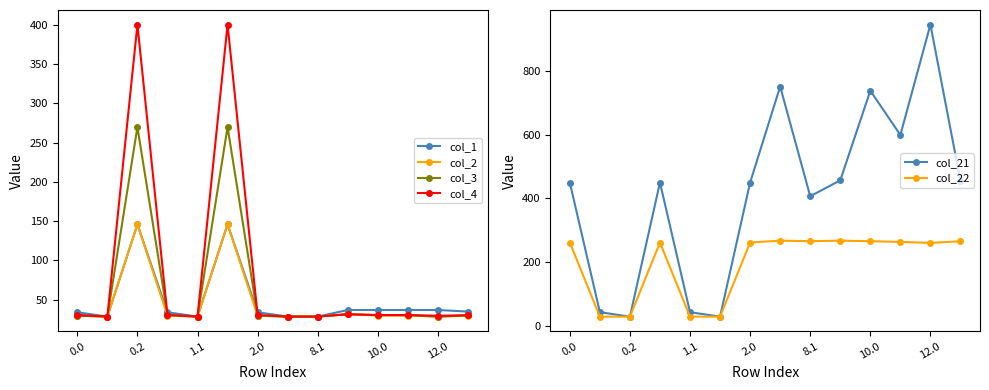

What is the sum of the col_4 values at 2.0 and 12.0?

60.2